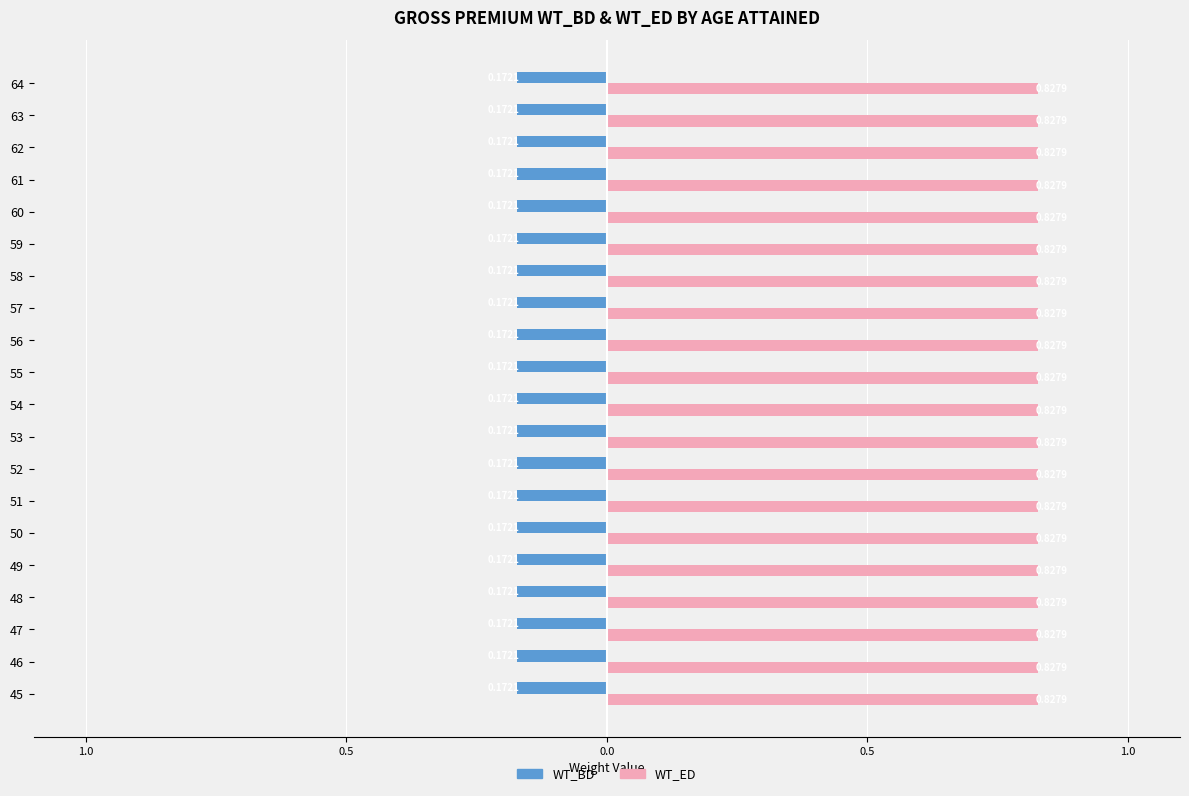

Which series has the largest total across all categories?

WT_ED